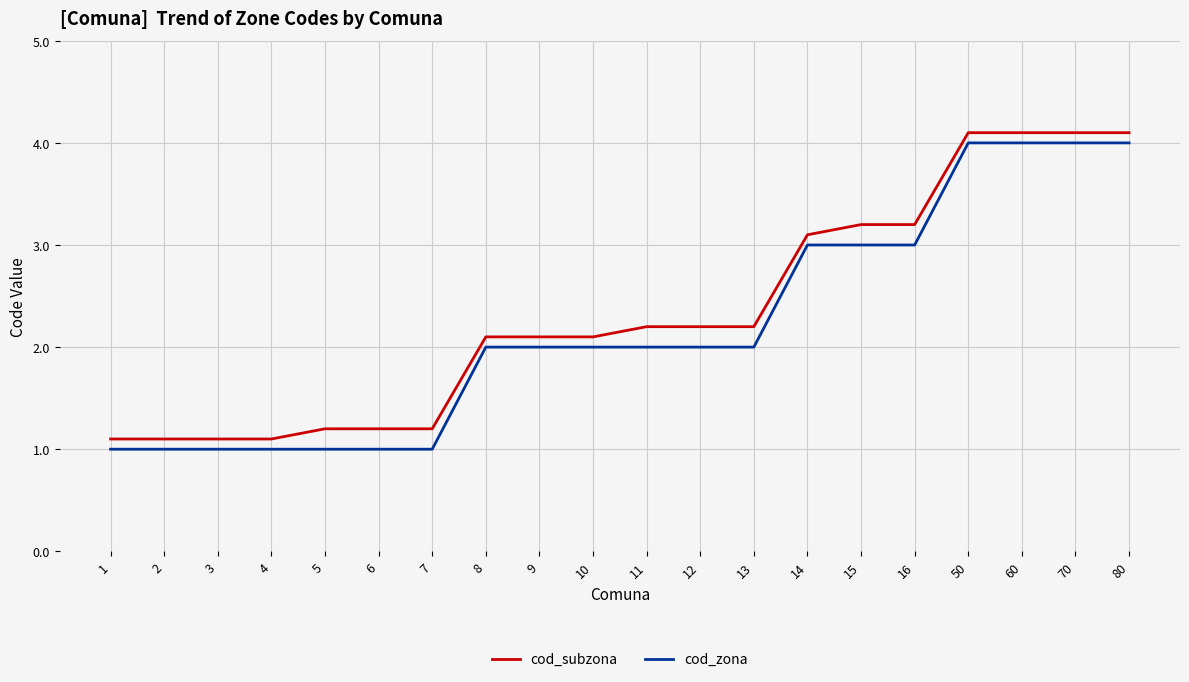

True or false: cod_zona and cod_subzona intersect in this chart.

False